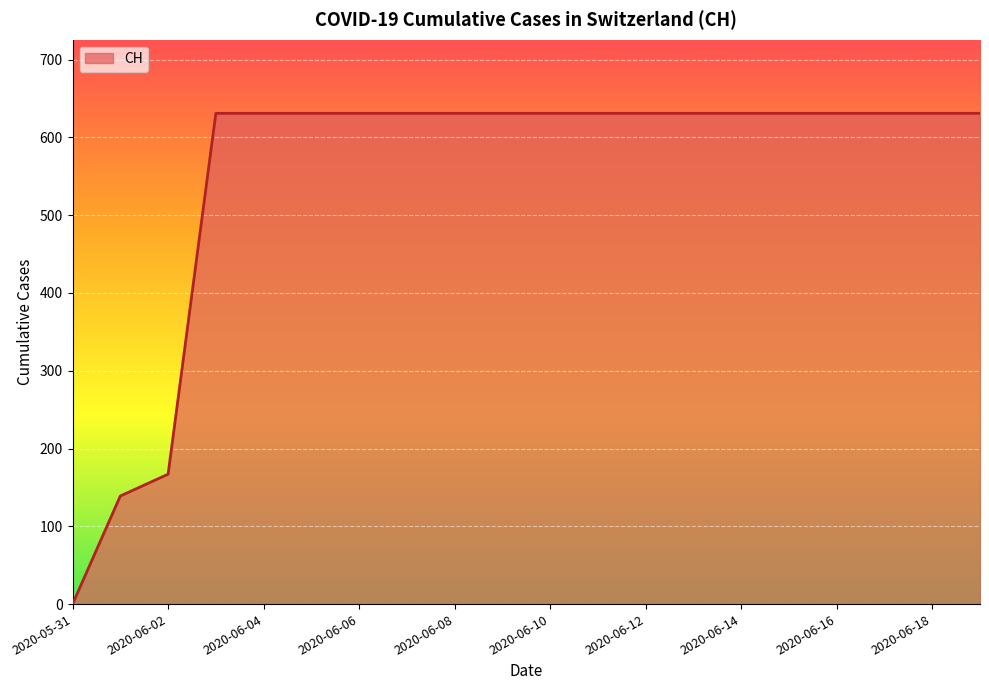

How many positive values are there?

19